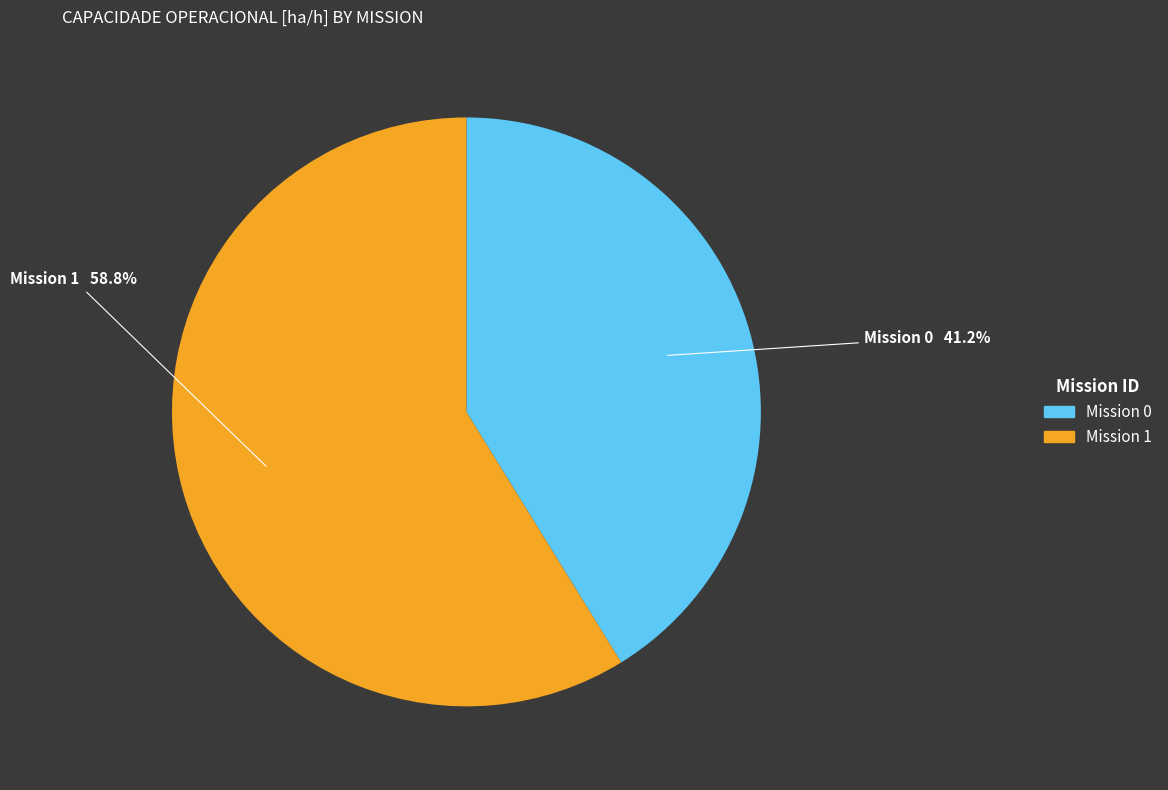

Count the number of slices in the pie.

2